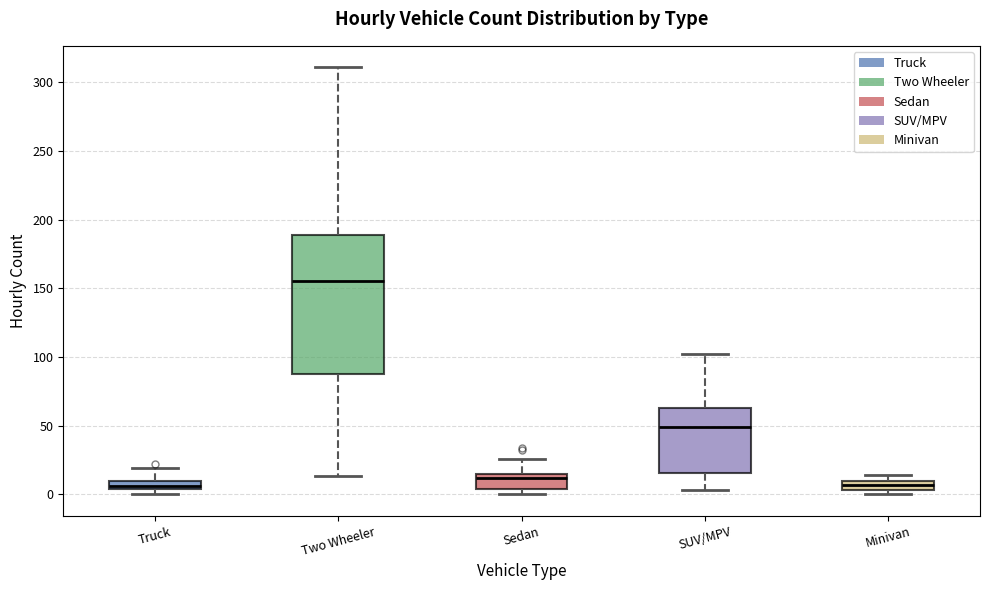

Comparing the boxes themselves (not the whiskers), which one is the tallest?

Two Wheeler